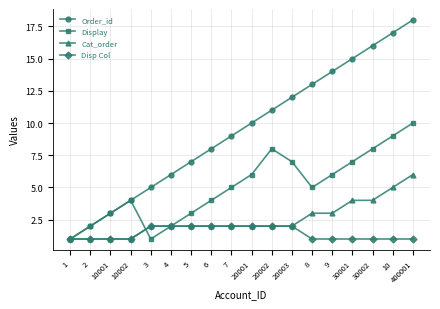

The value of Disp Col at 10001 is 1. True or false?

True